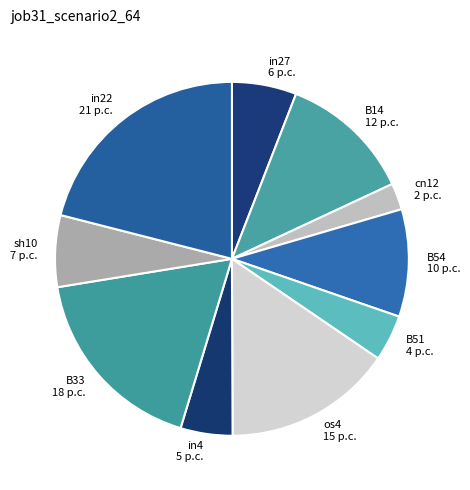

Is the sum of in4 and in22 greater than half?

No